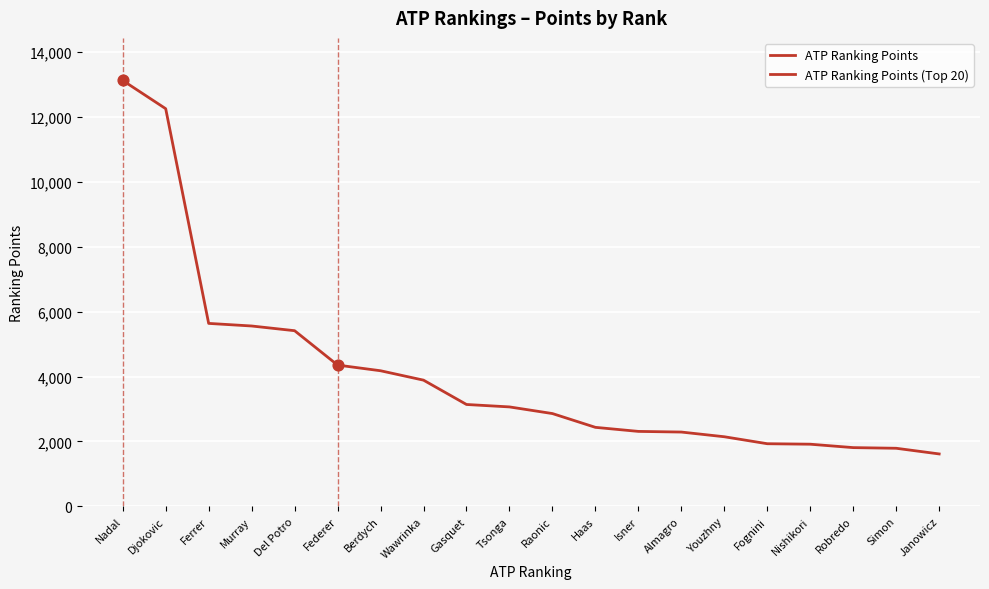

Approximately how many times larger is the value at Del Potro compared to Nishikori?

2.8